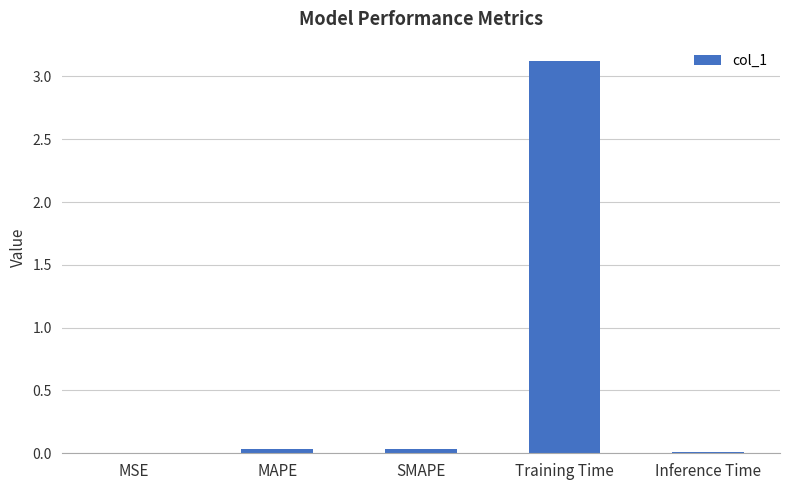

Are the bars horizontal?

No